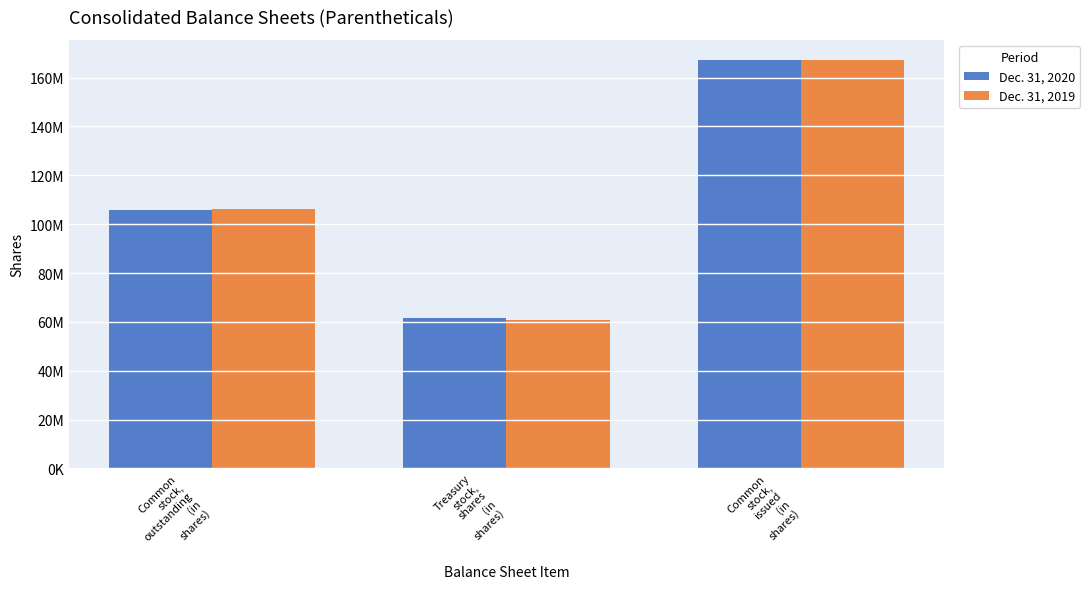

What is the spread (max minus min) of values at Common
stock,
outstanding
(in
shares)?

559264